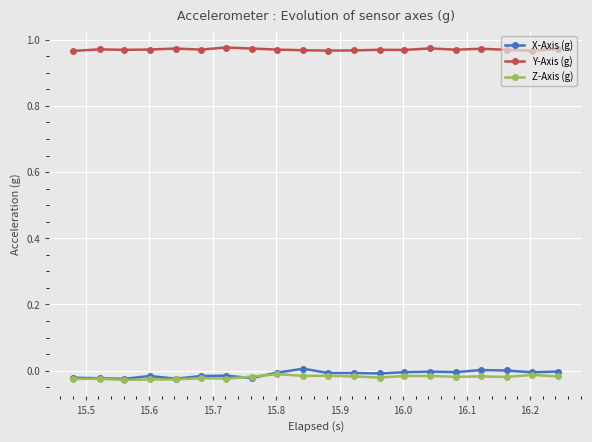

Which series has the largest total across all categories?

Y-Axis (g)